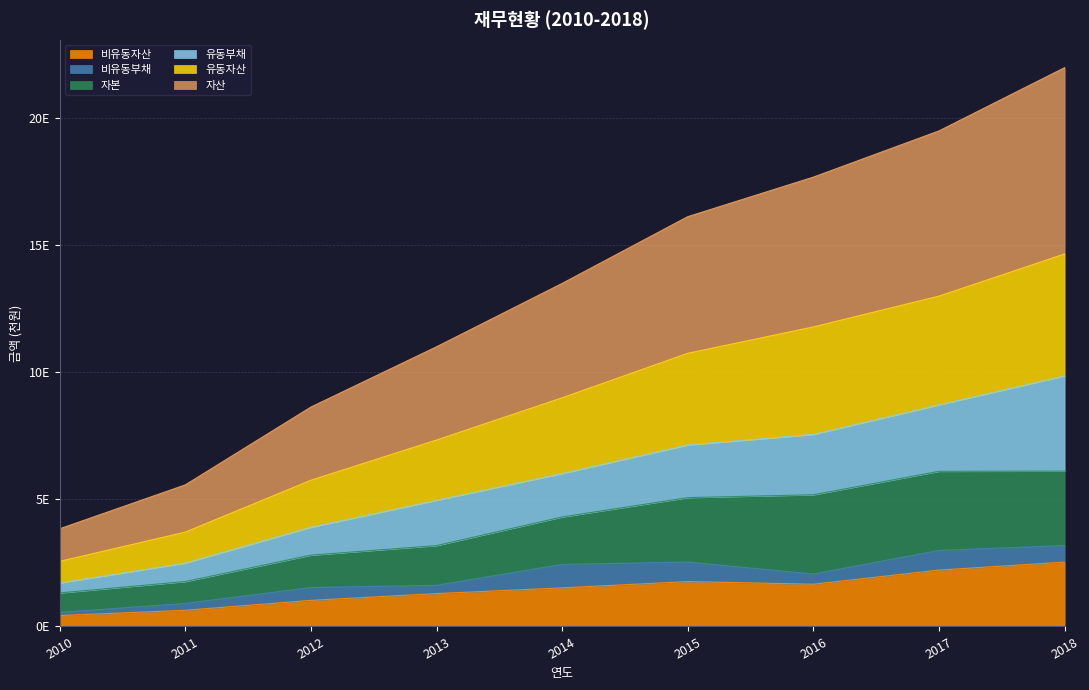

True or false: 유동자산 has more than 2 interior local peaks.

False